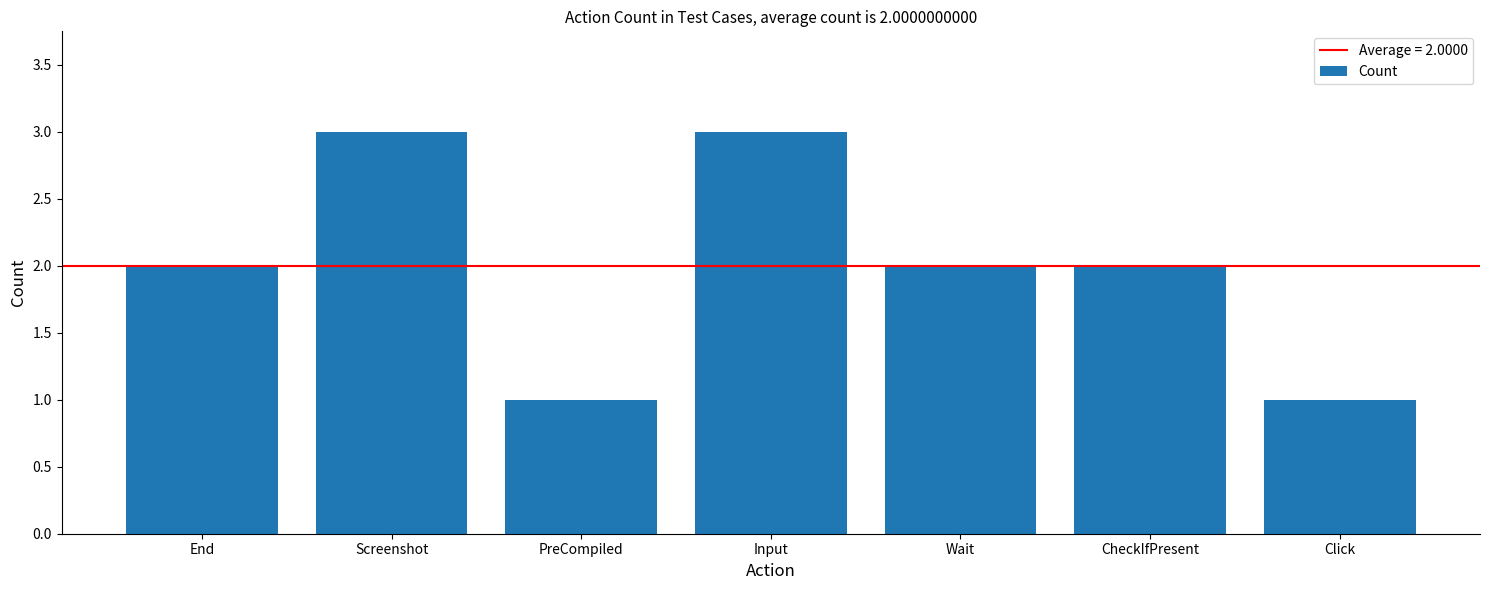

Count the values in the range 1 to 3.

7